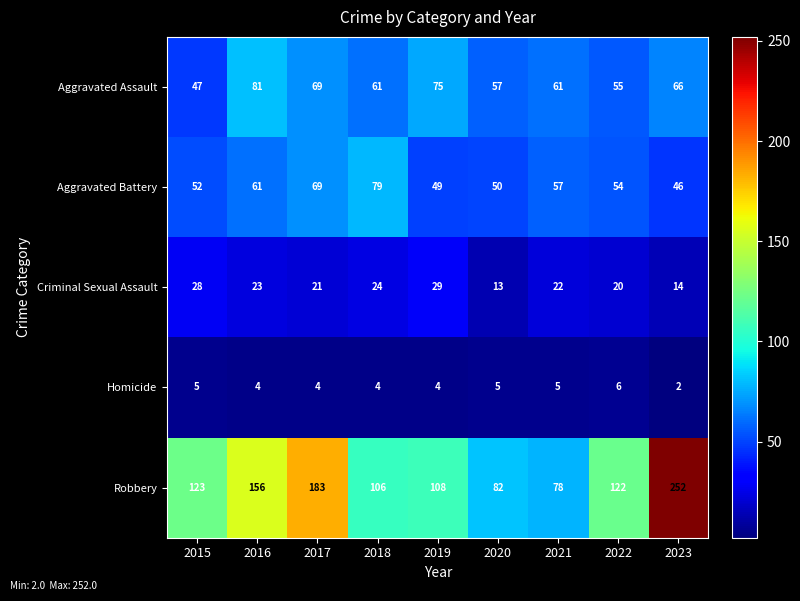

Where does the Aggravated Battery series first go above 54?

2016